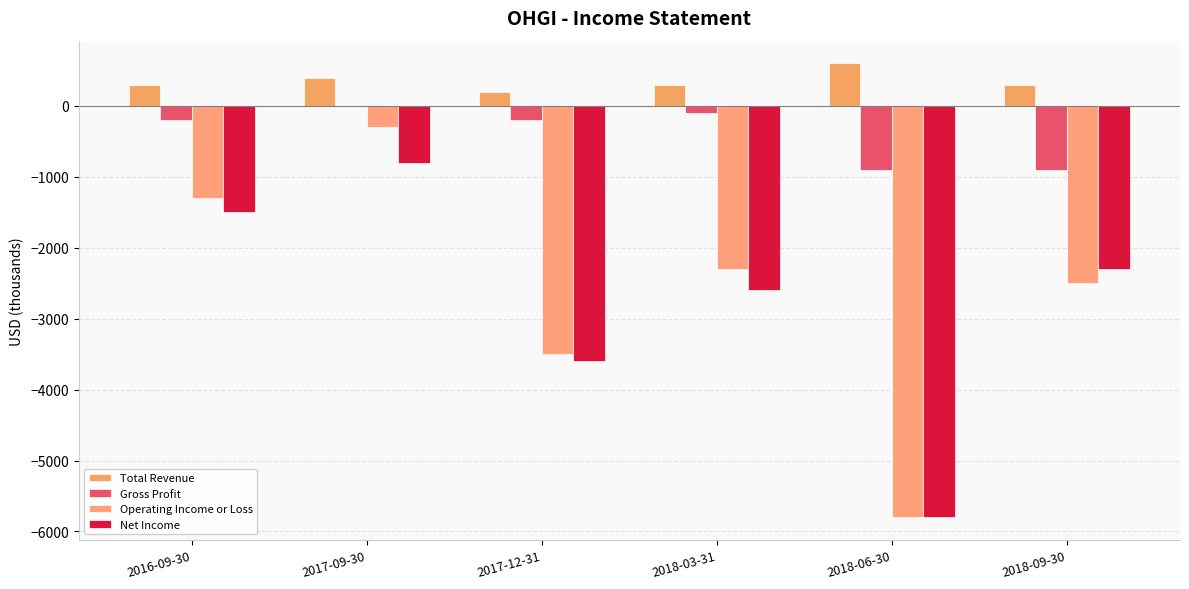

What is the value of the Operating Income or Loss bar at the 3rd from the left?

-3500